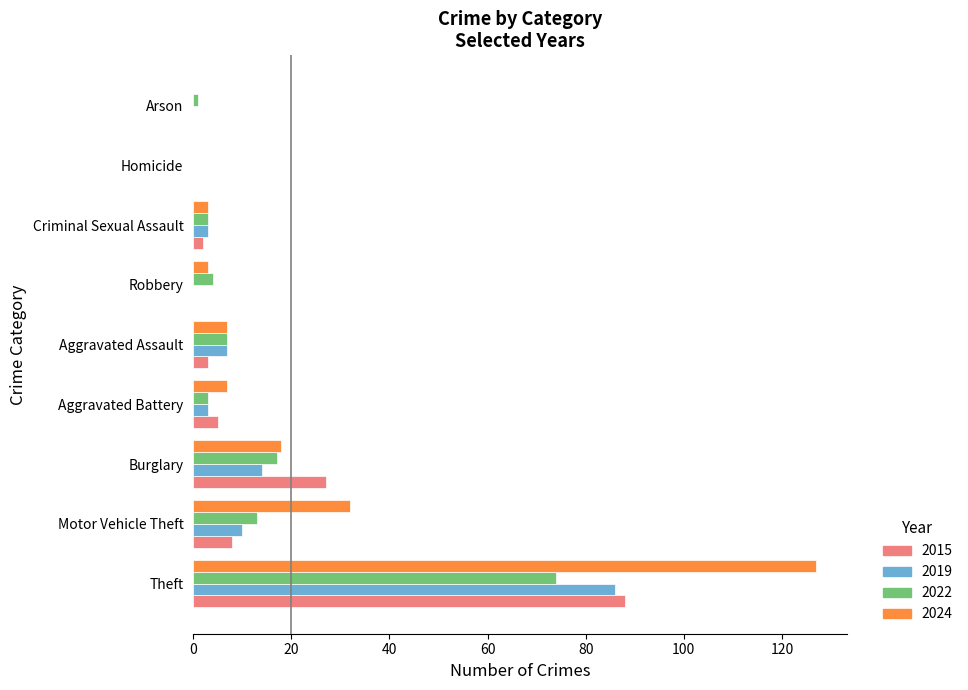

At which category is the sum across all series the highest?

Theft